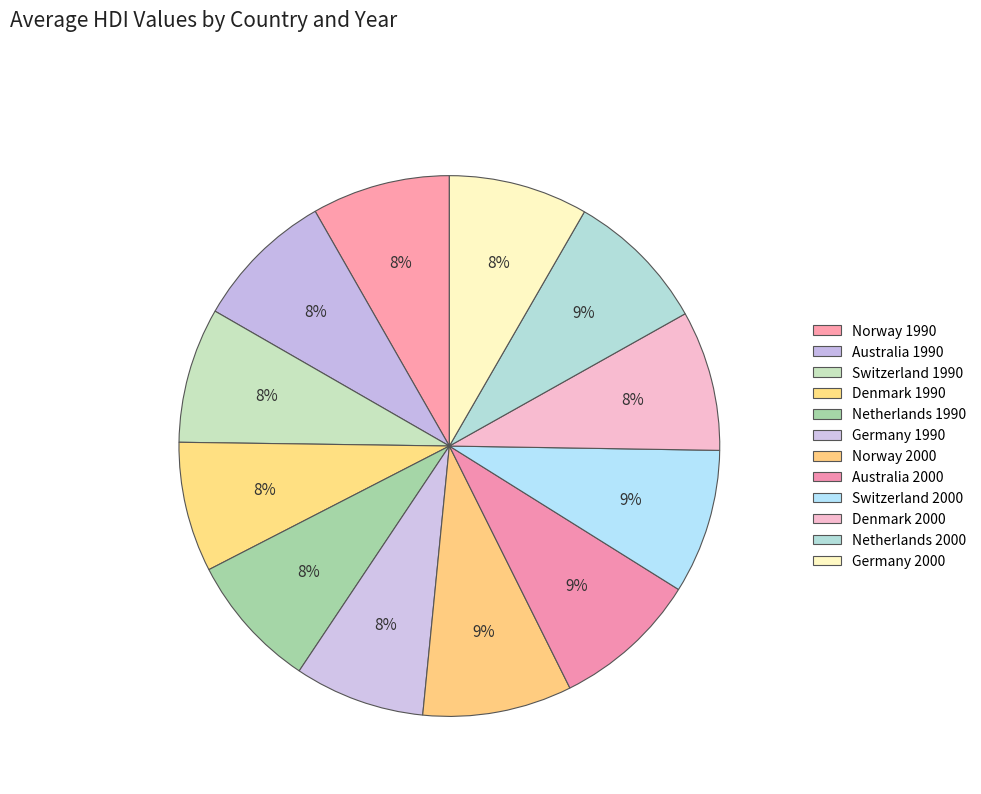

To the nearest percent, what is the combined percentage of Germany 2000 and Australia 1990?

17%